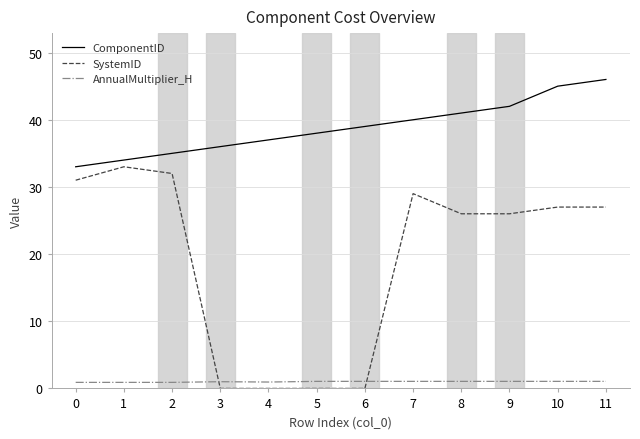

Is the value of ComponentID at 4 greater than the value of SystemID at 8?

Yes